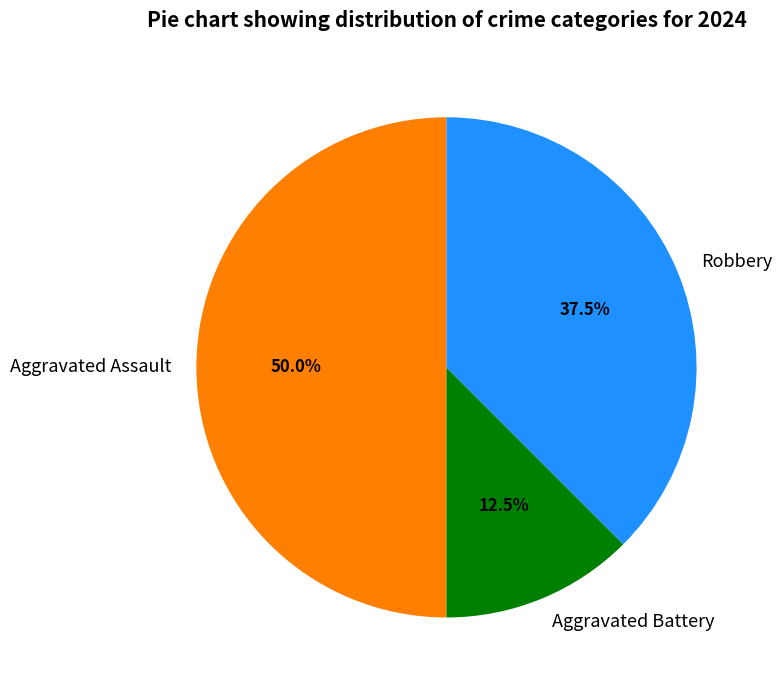

What is the largest slice in the pie chart?

Aggravated Assault